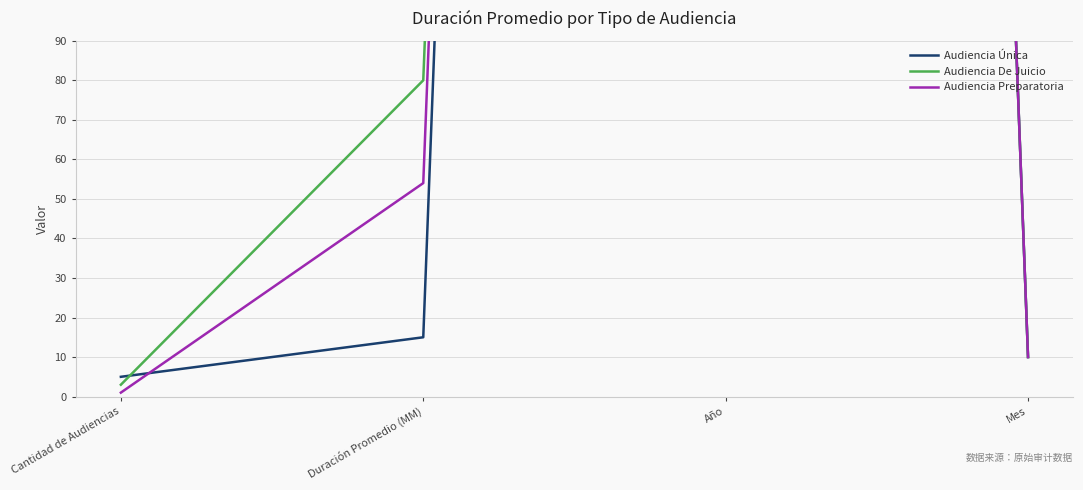

Reading right to left, list all the values displayed in this chart.

Audiencia Única: Mes=10	Año=2018	Duración Promedio (MM)=15	Cantidad de Audiencias=5
Audiencia De Juicio: Mes=10	Año=2018	Duración Promedio (MM)=80	Cantidad de Audiencias=3
Audiencia Preparatoria: Mes=10	Año=2018	Duración Promedio (MM)=54	Cantidad de Audiencias=1